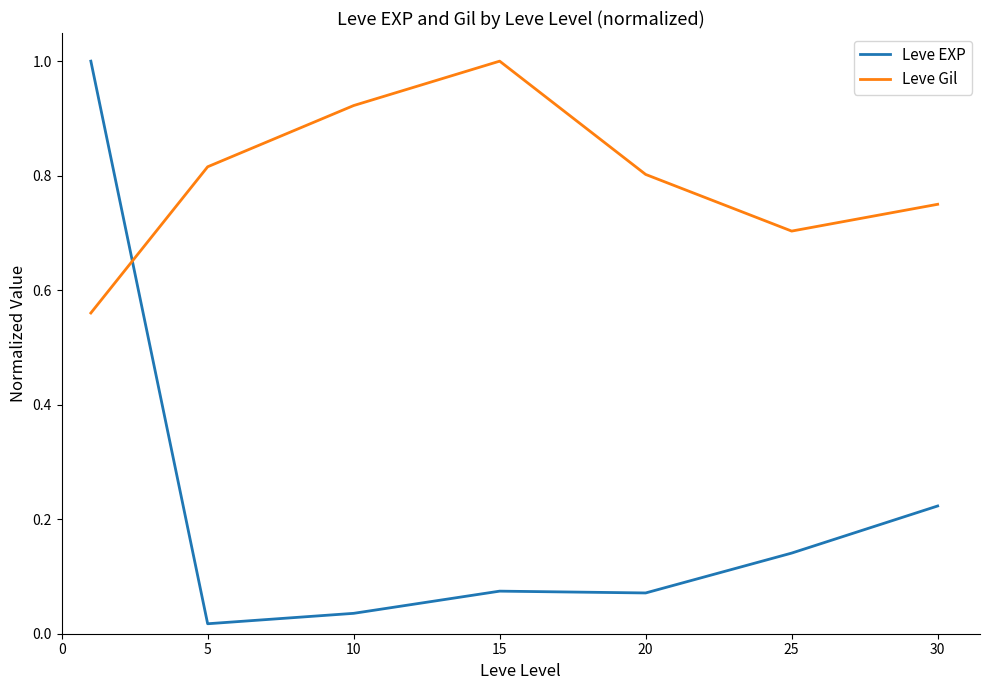

What is the maximum value for Leve EXP?

1.0